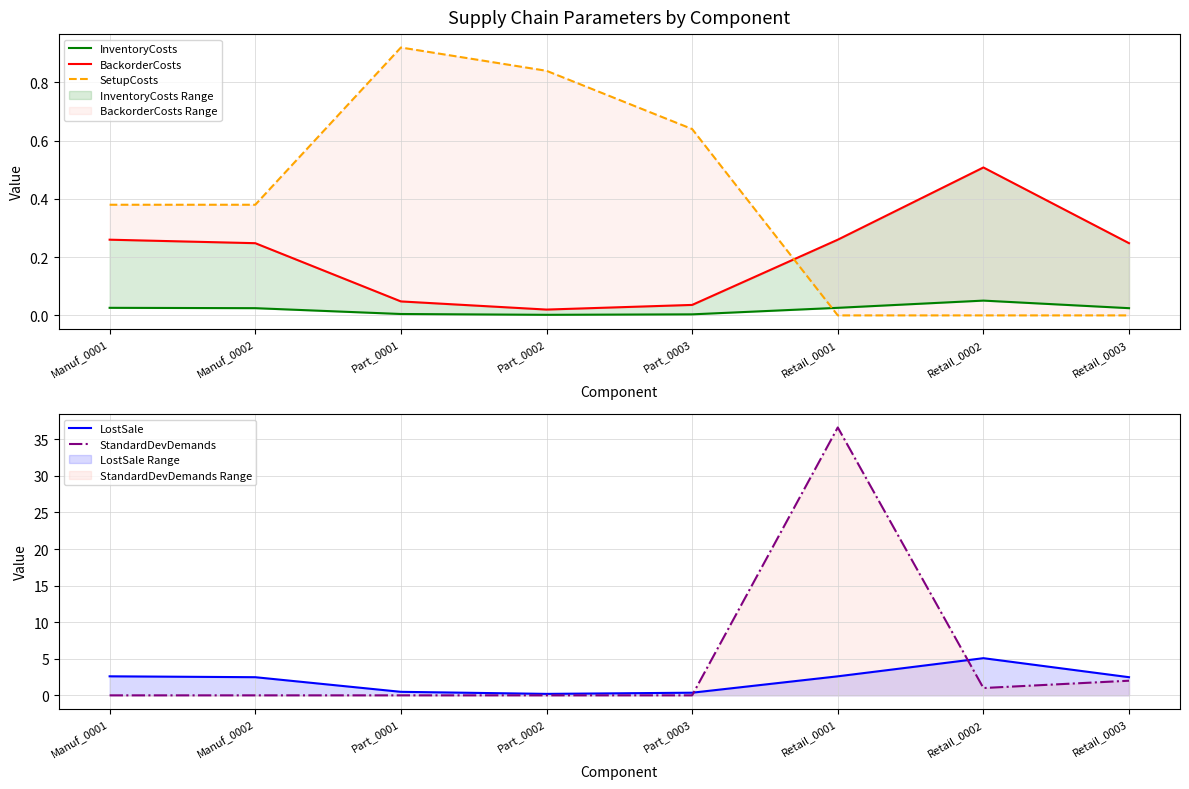

What is the difference between the highest and lowest values at Part_0003?

0.6